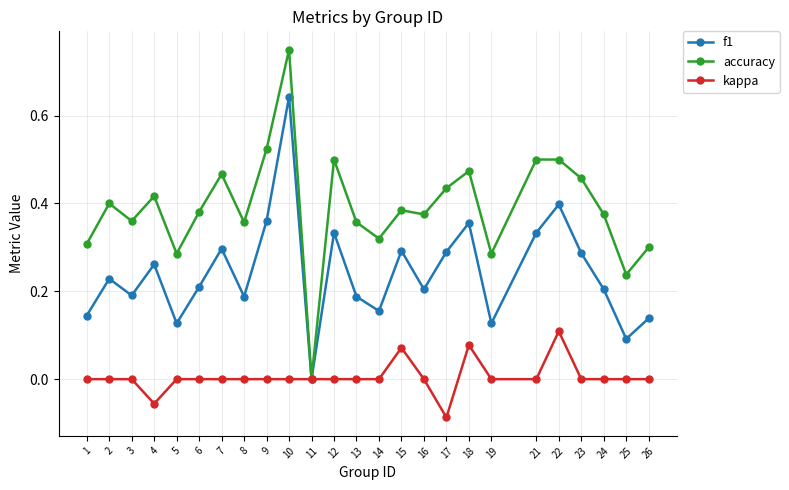

The value of kappa at 6 is 0.1. True or false?

False